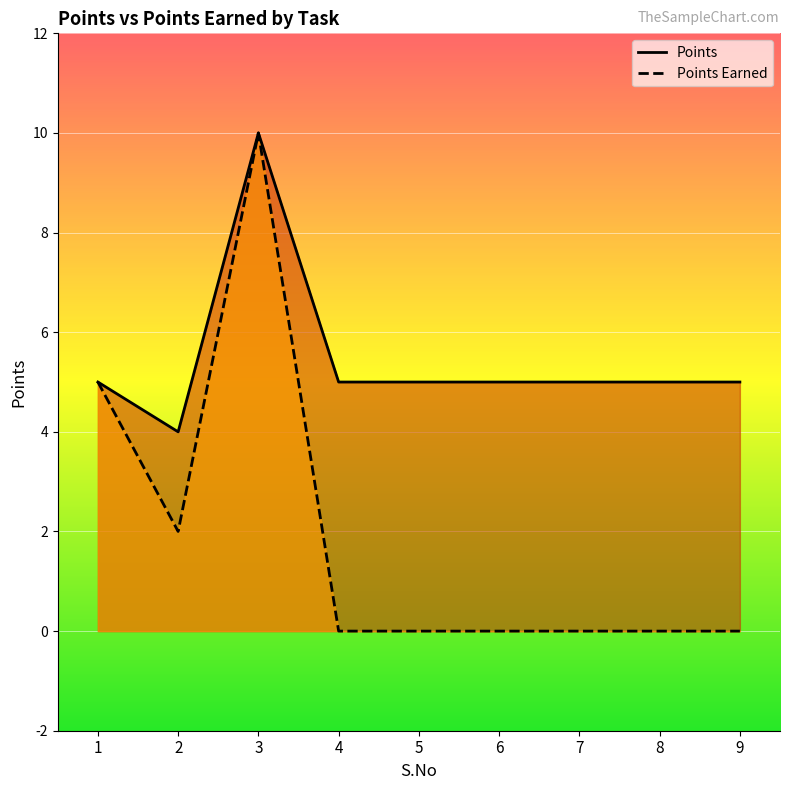

Reading right to left, what are all the values shown in this chart?

Points: 9=5	8=5	7=5	6=5	5=5	4=5	3=10	2=4	1=5
Points Earned: 9=0	8=0	7=0	6=0	5=0	4=0	3=10	2=2	1=5